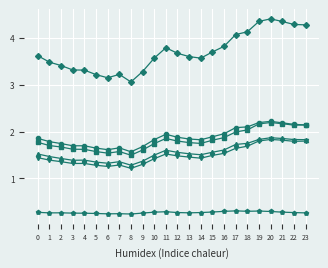

How many series are shown in this chart?

6